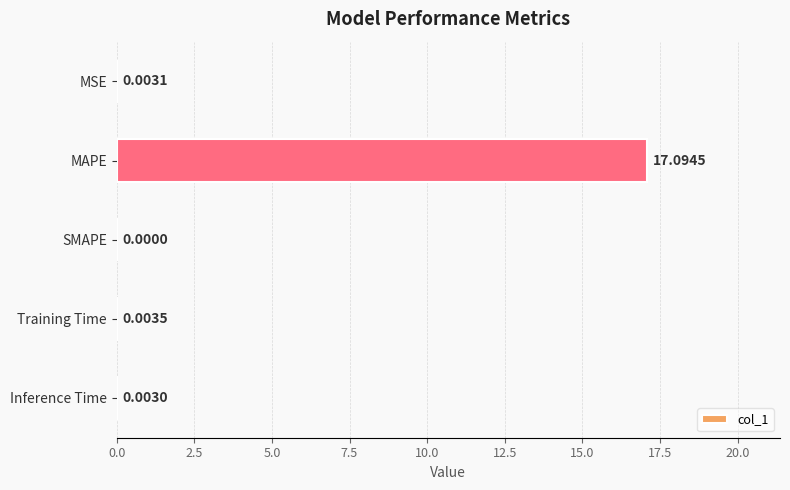

What is the average value?

3.4